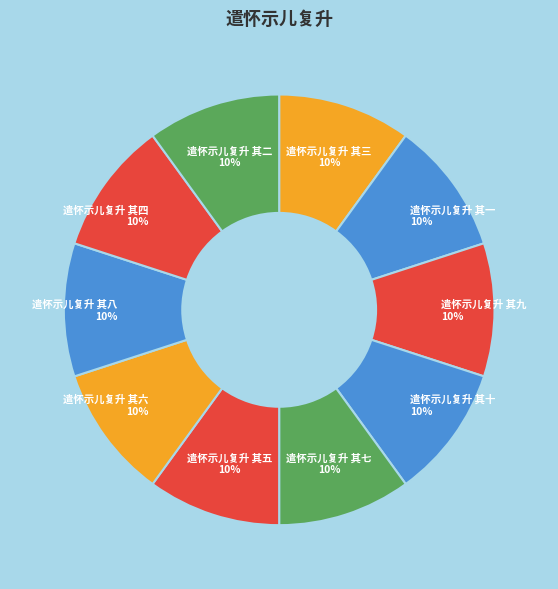

The 遣怀示儿复升 其七 slice represents 16% of the pie. True or false?

False